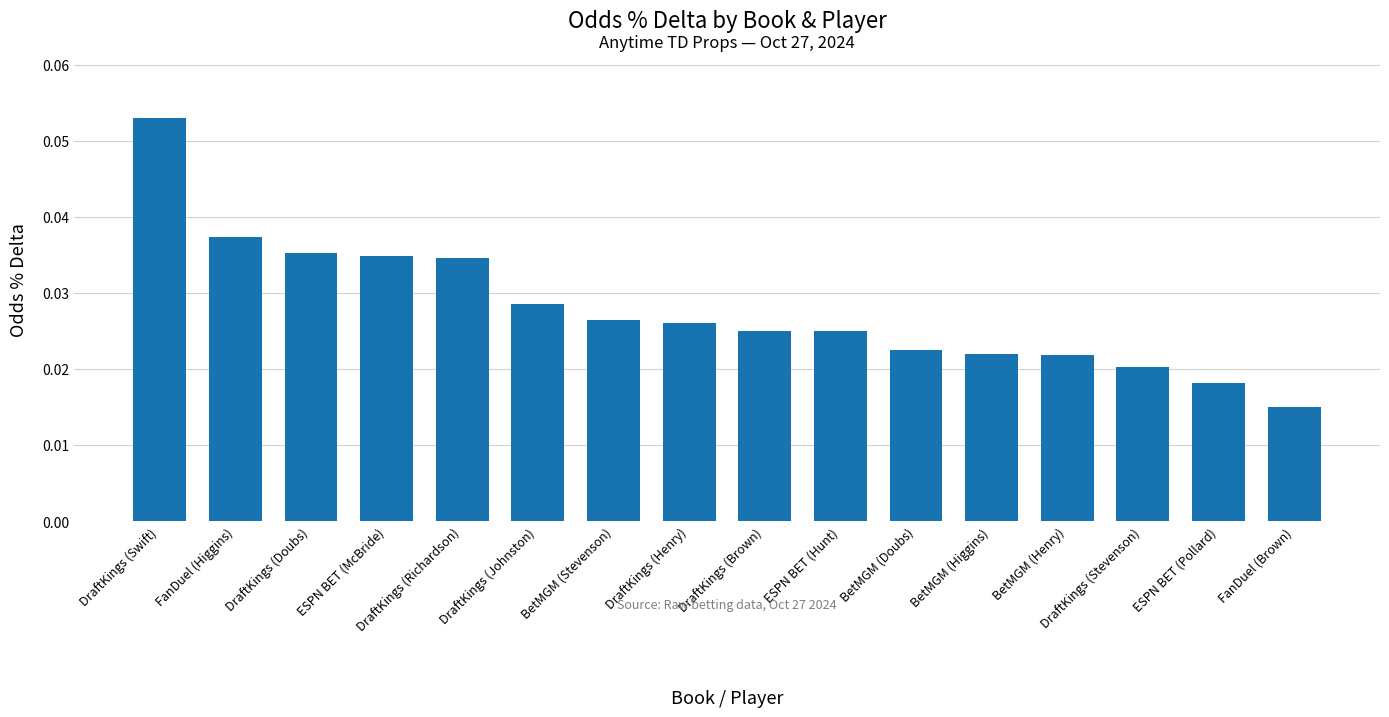

Which category has the lowest value across all series?

FanDuel (Brown)